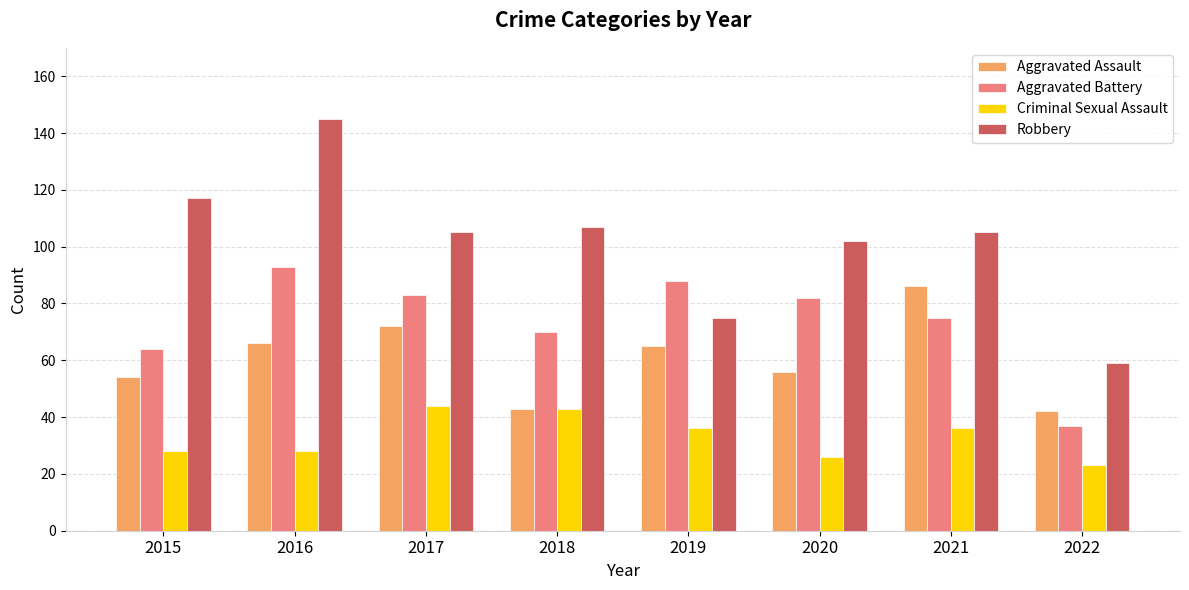

Is the value of Criminal Sexual Assault at 2016 greater than the value of Robbery at 2020?

No